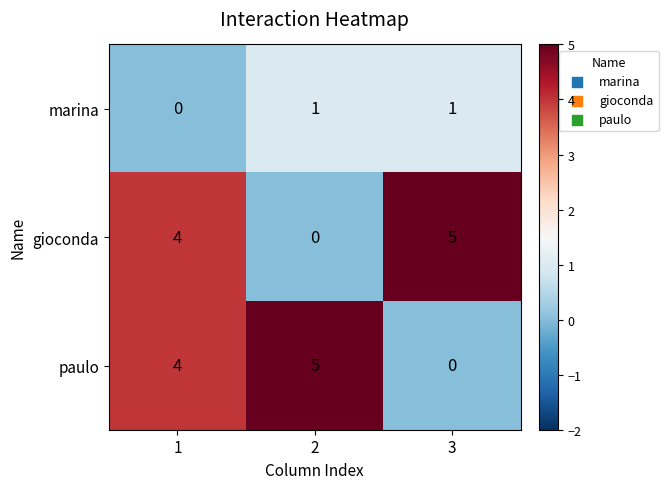

How many values in the marina series are below 1?

1